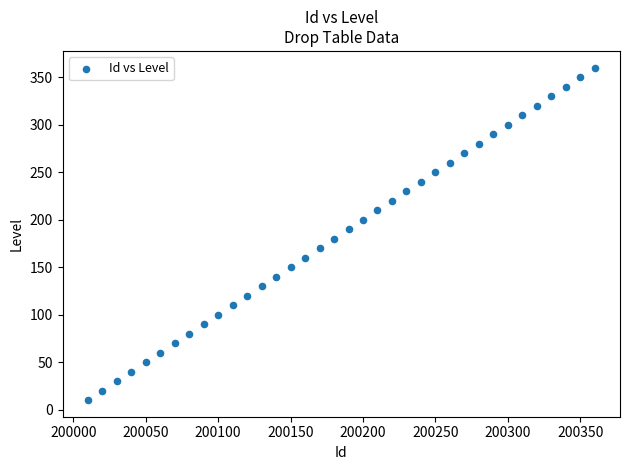

What is the range of Y values (max minus min)?

350